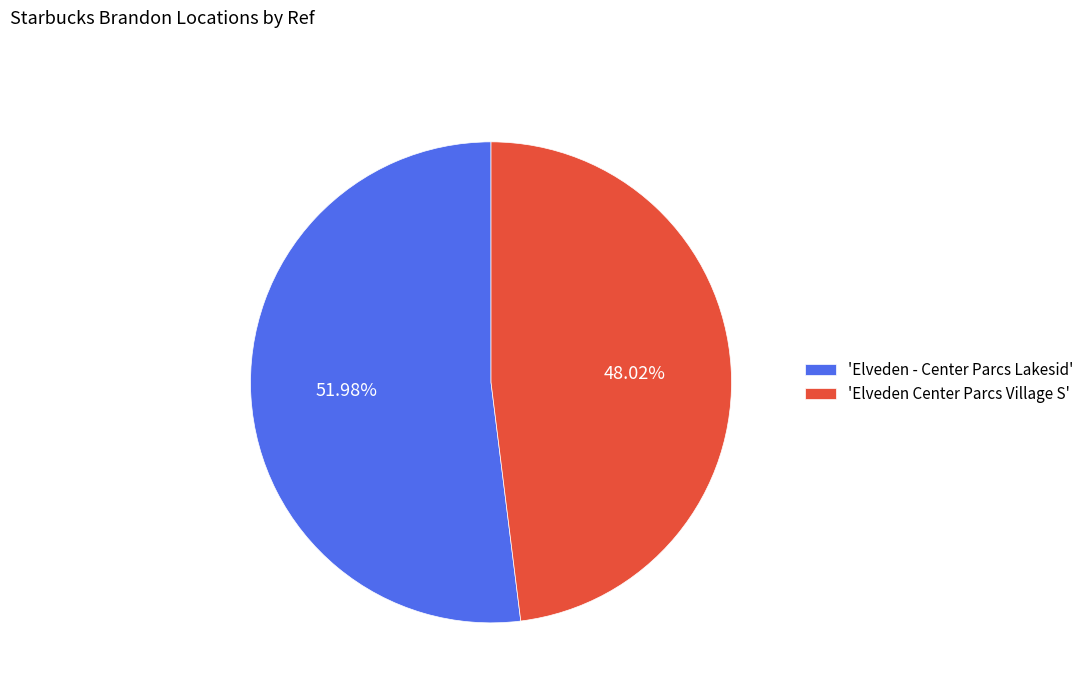

What is the largest slice in the pie chart?

'Elveden - Center Parcs Lakesid'